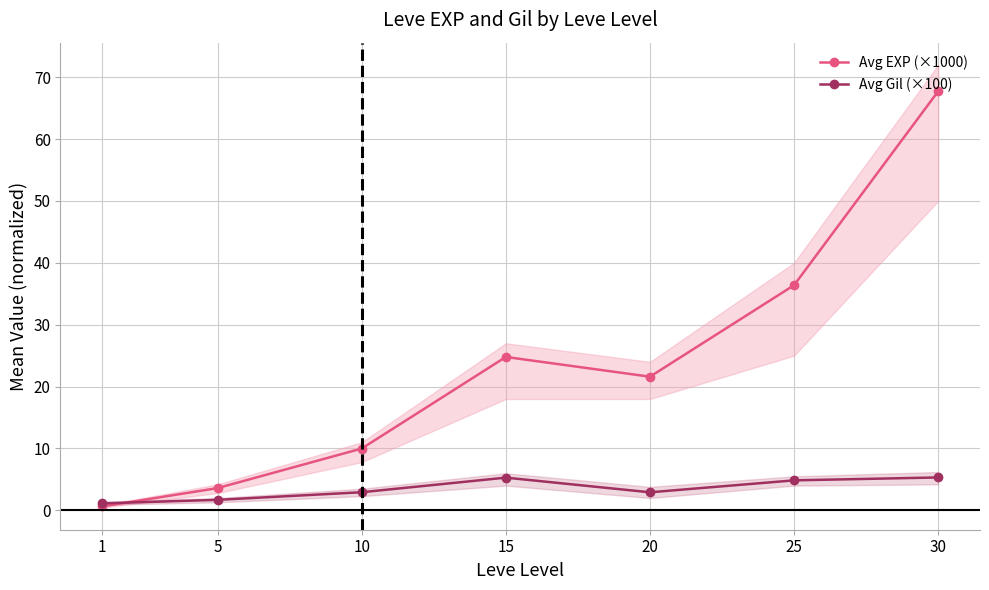

Reading left to right, transcribe all the data shown in this chart.

Avg EXP (×1000): 0.6	3.6	10.0	24.8	21.6	36.4	67.7
Avg Gil (×100): 1.1	1.7	2.9	5.3	2.9	4.8	5.3